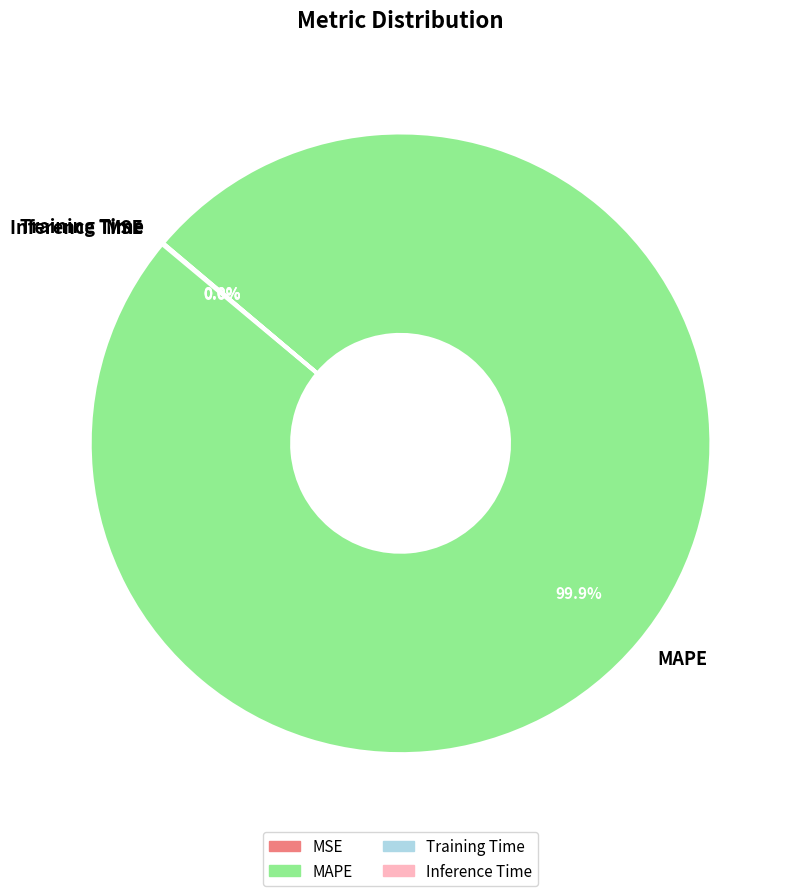

To the nearest percent, what is the difference between the largest and smallest slice percentages?

100%